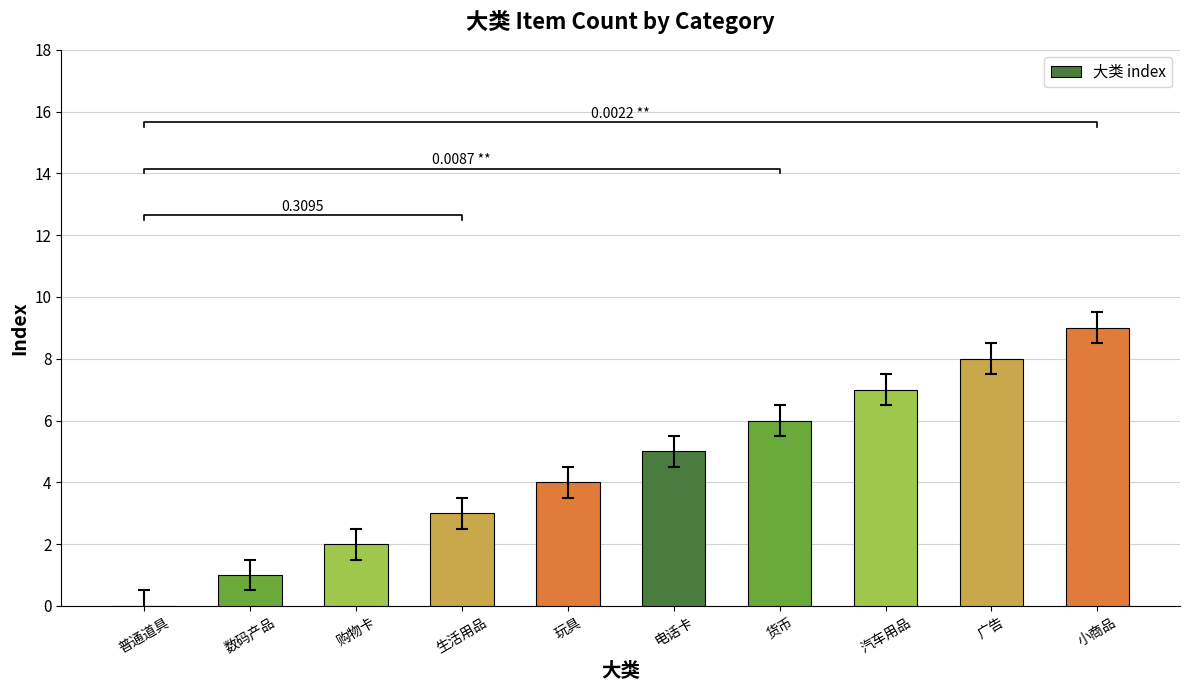

Reading left to right, extract all data points from this chart.

0	1	2	3	4	5	6	7	8	9